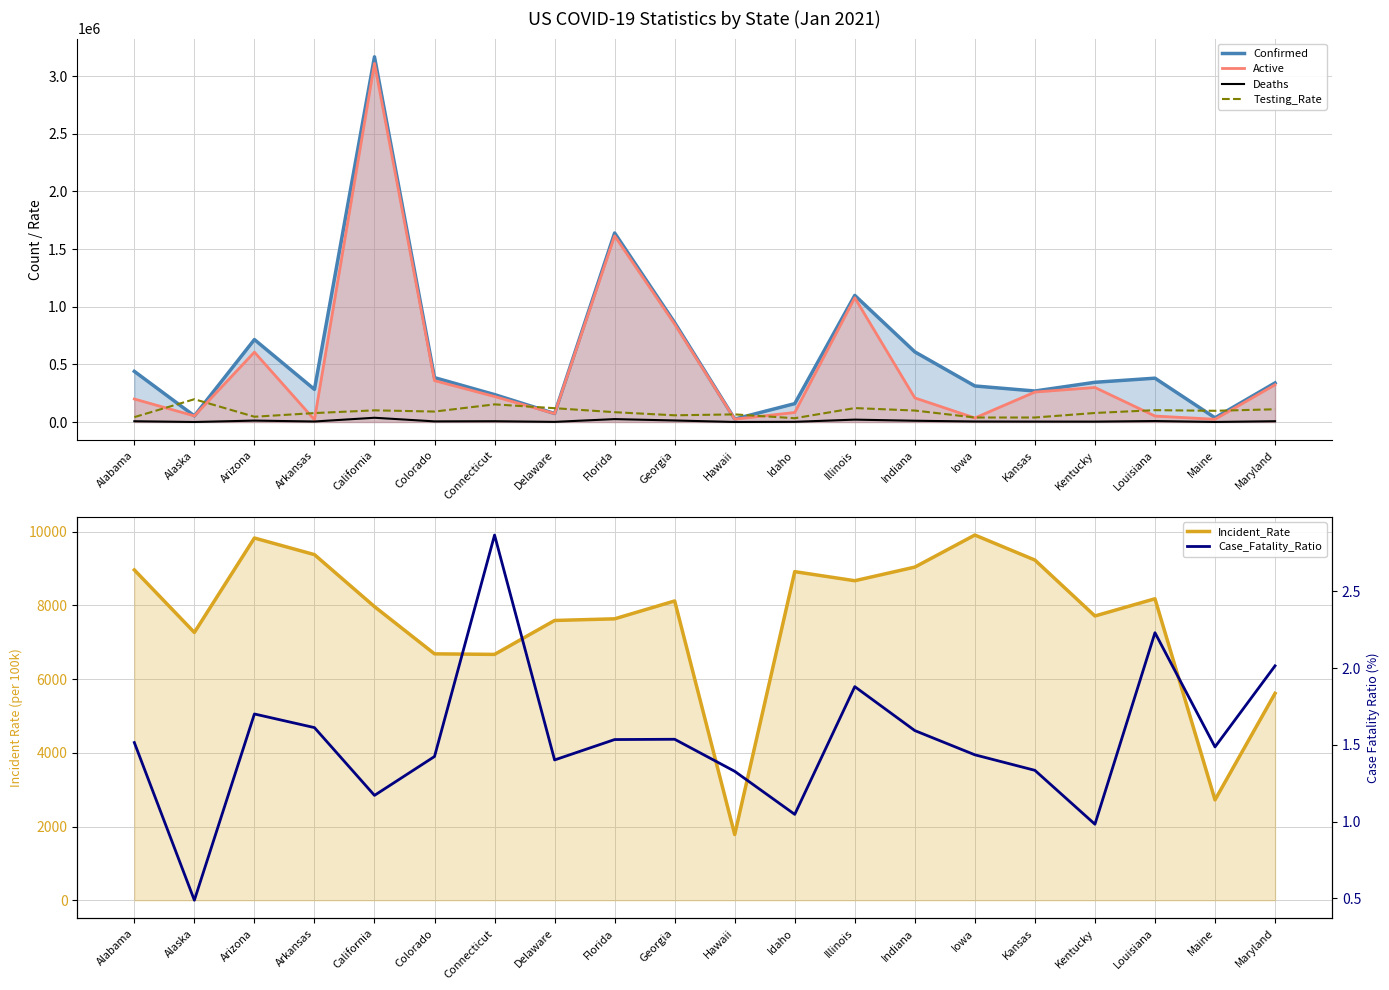

True or false: Case_Fatality_Ratio and Incident_Rate cross at least once.

False